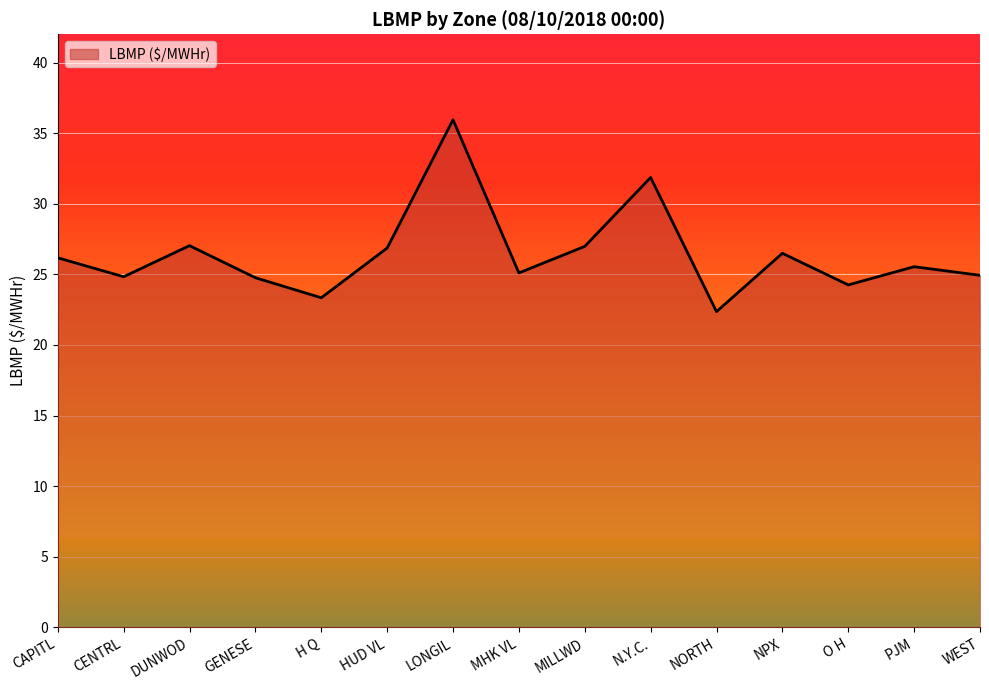

The chart shows a value of 24.8 at GENESE. True or false?

True